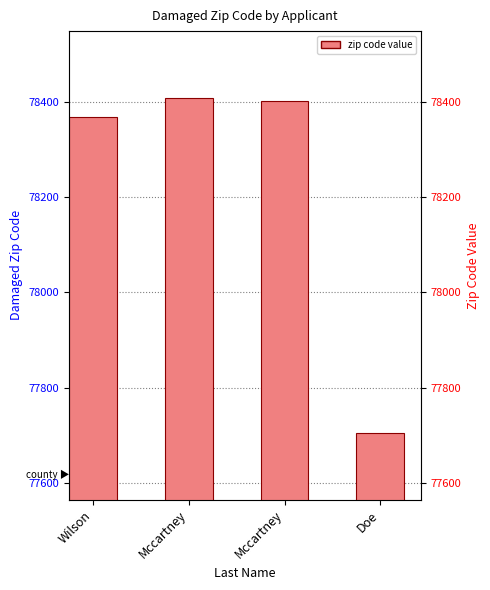

What is the value of the 1st bar from the left?

78368